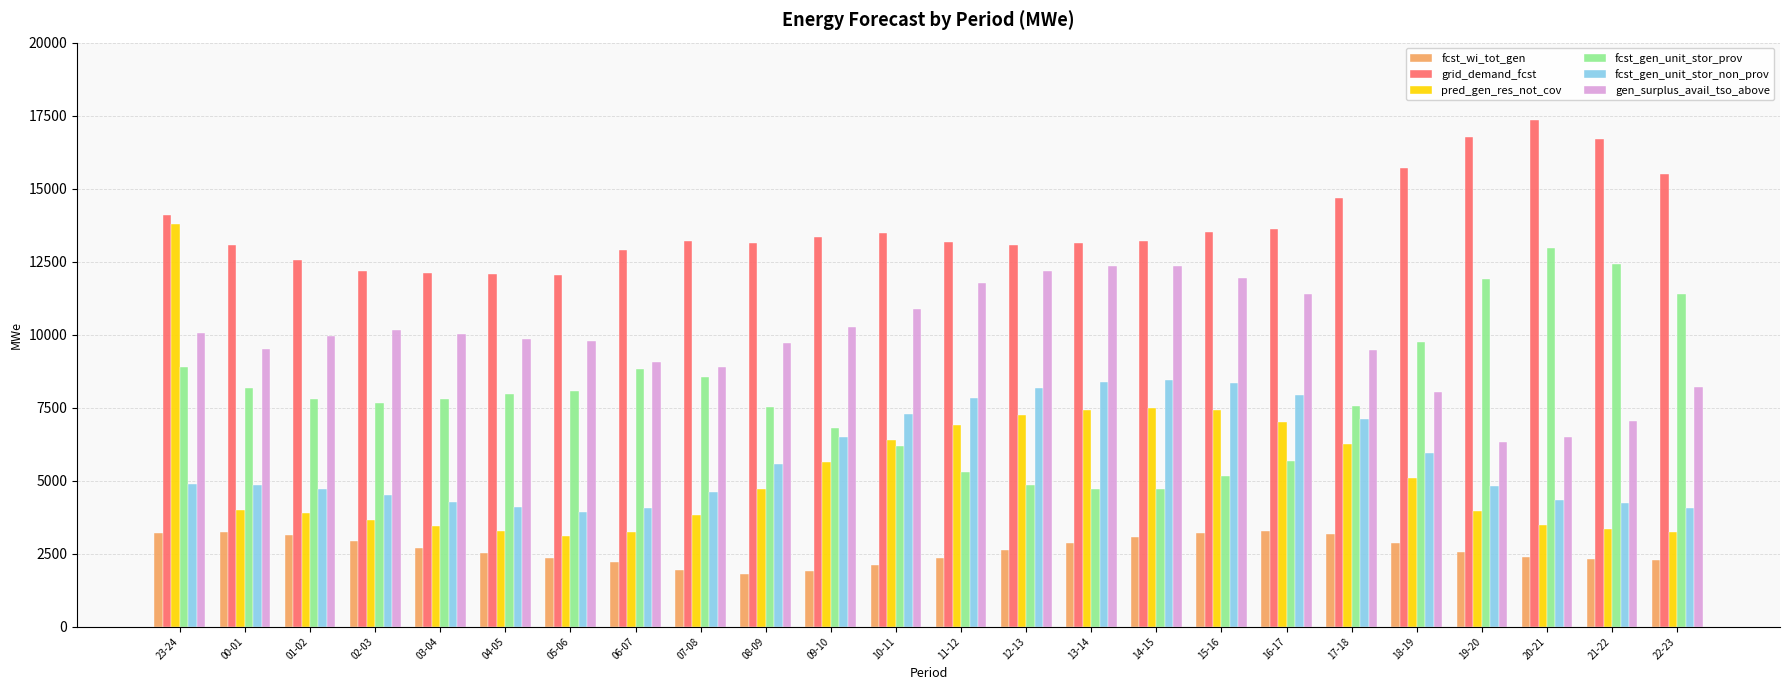

At 12-13, list the series in order from largest to smallest.

grid_demand_fcst, gen_surplus_avail_tso_above, fcst_gen_unit_stor_non_prov, pred_gen_res_not_cov, fcst_gen_unit_stor_prov, fcst_wi_tot_gen